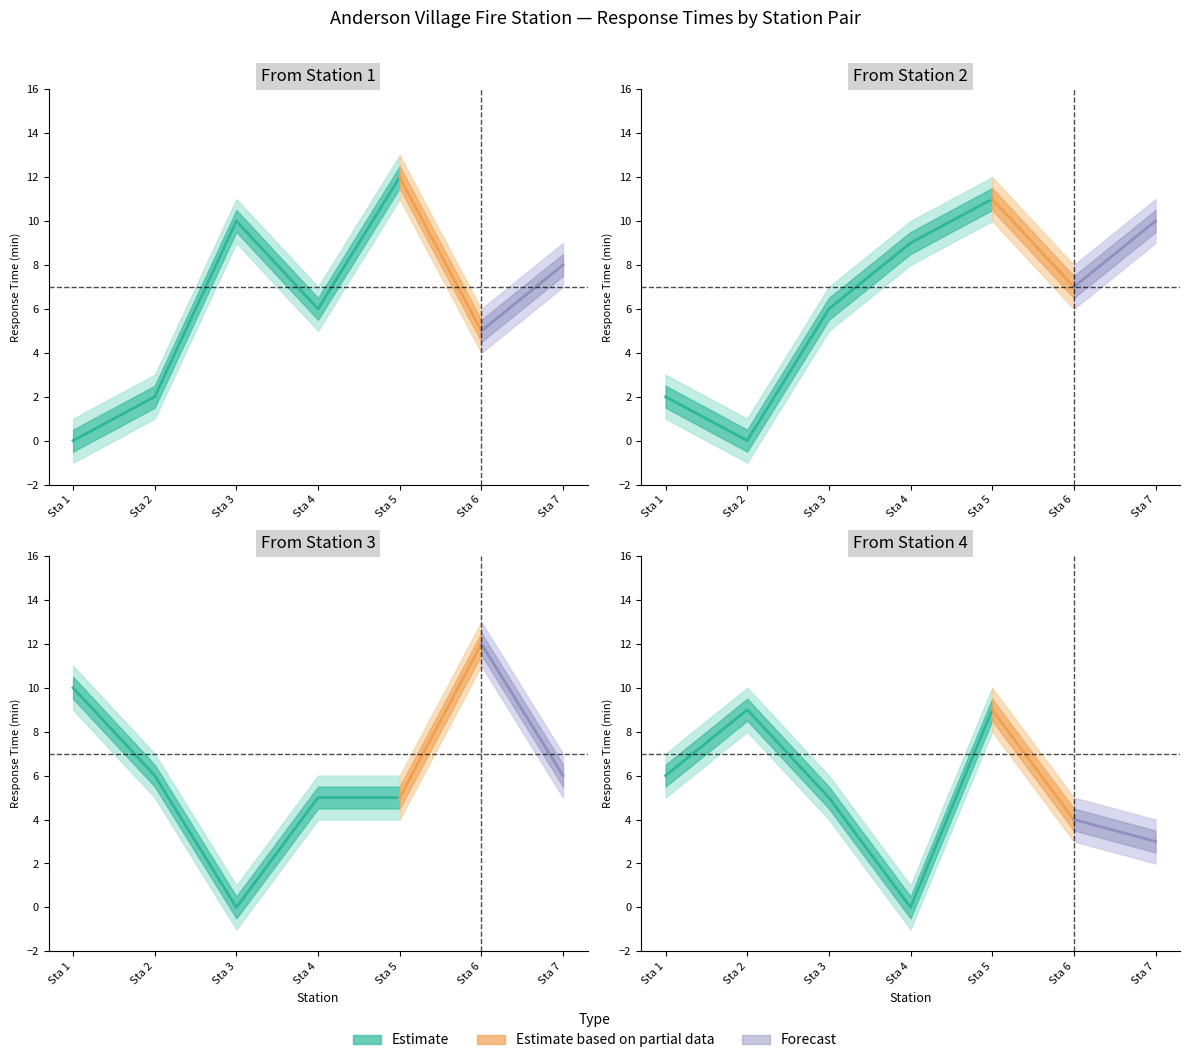

True or false: To 4 has a value of 5 at 3.

True